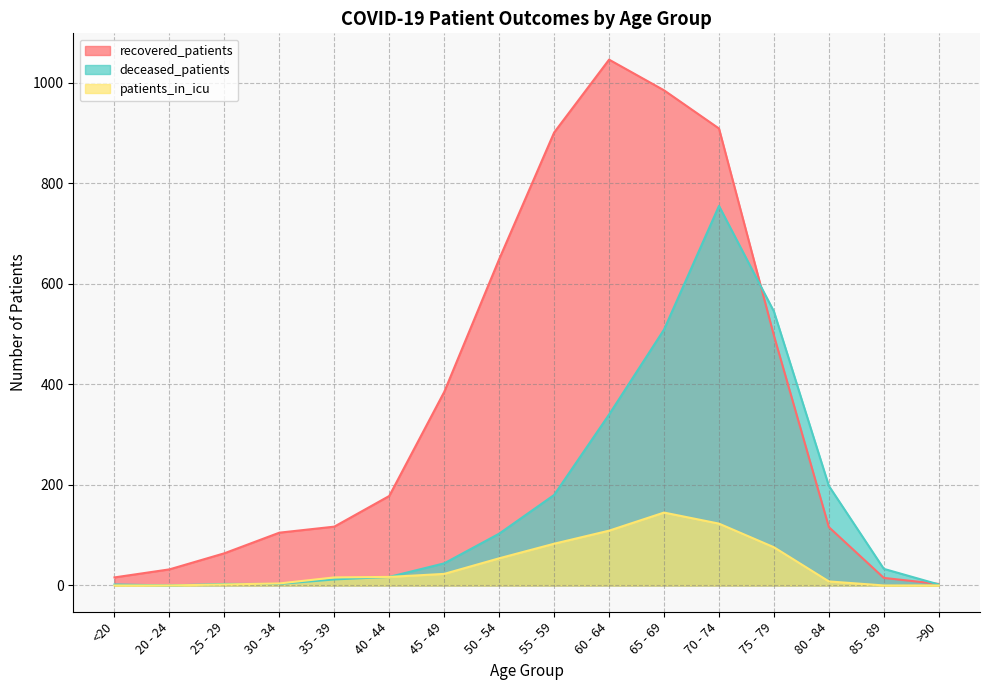

The value of deceased_patients at 20 - 24 is 441. True or false?

False